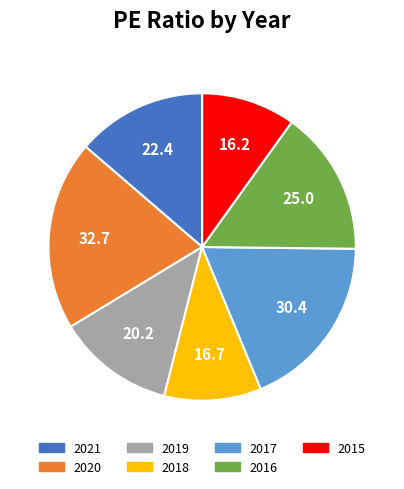

Between 2020 and 2016, which is larger?

2020